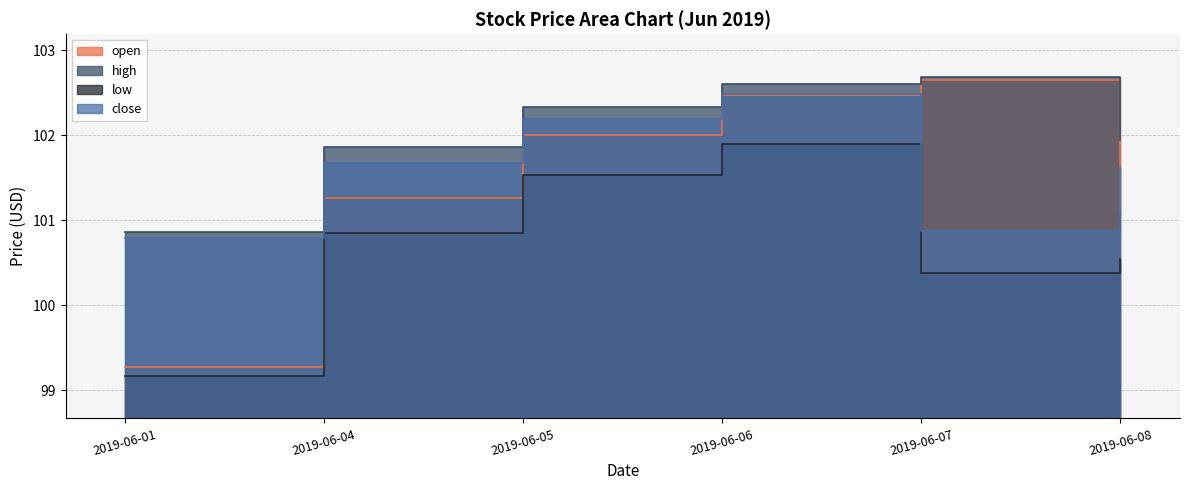

Where does the low series first go above 100?

2019-06-04